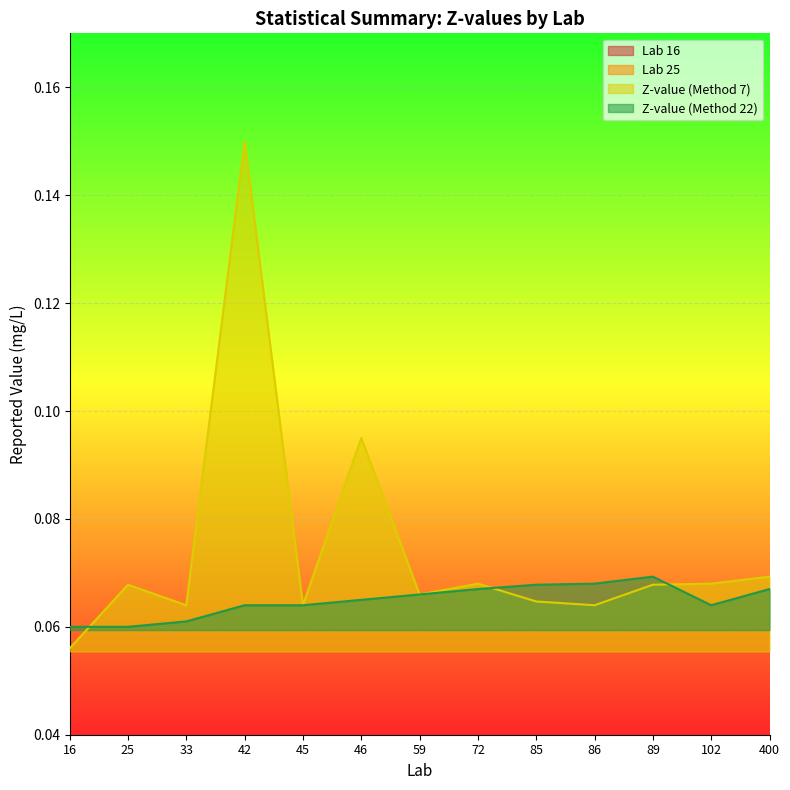

True or false: Z-value (Method 22) and Z-value (Method 7) intersect in this chart.

True